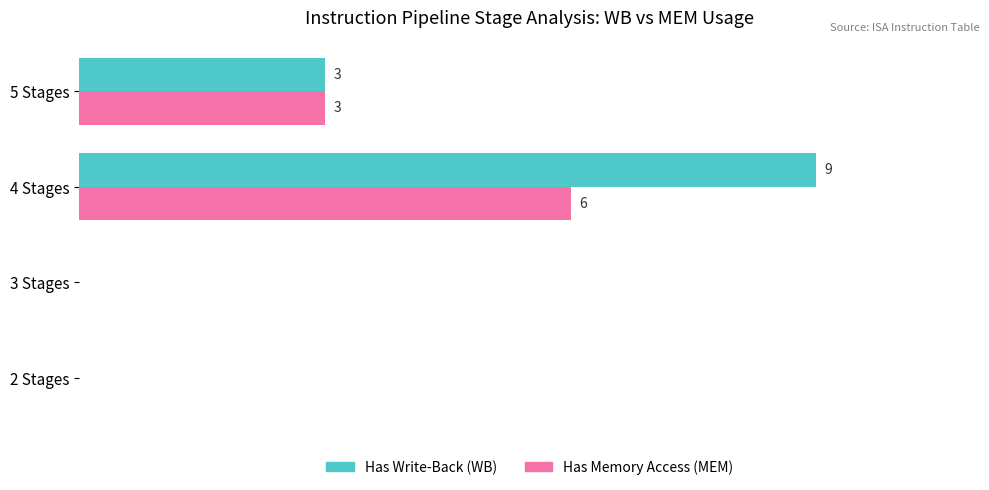

Where is Has Write-Back (WB) nearest to the value 4?

5 Stages